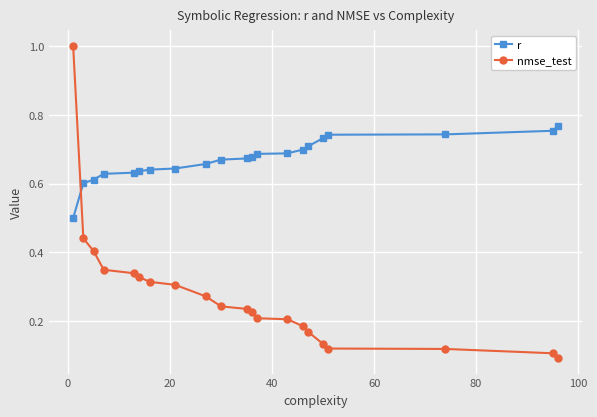

At how many categories does at least one series exceed 0?

21